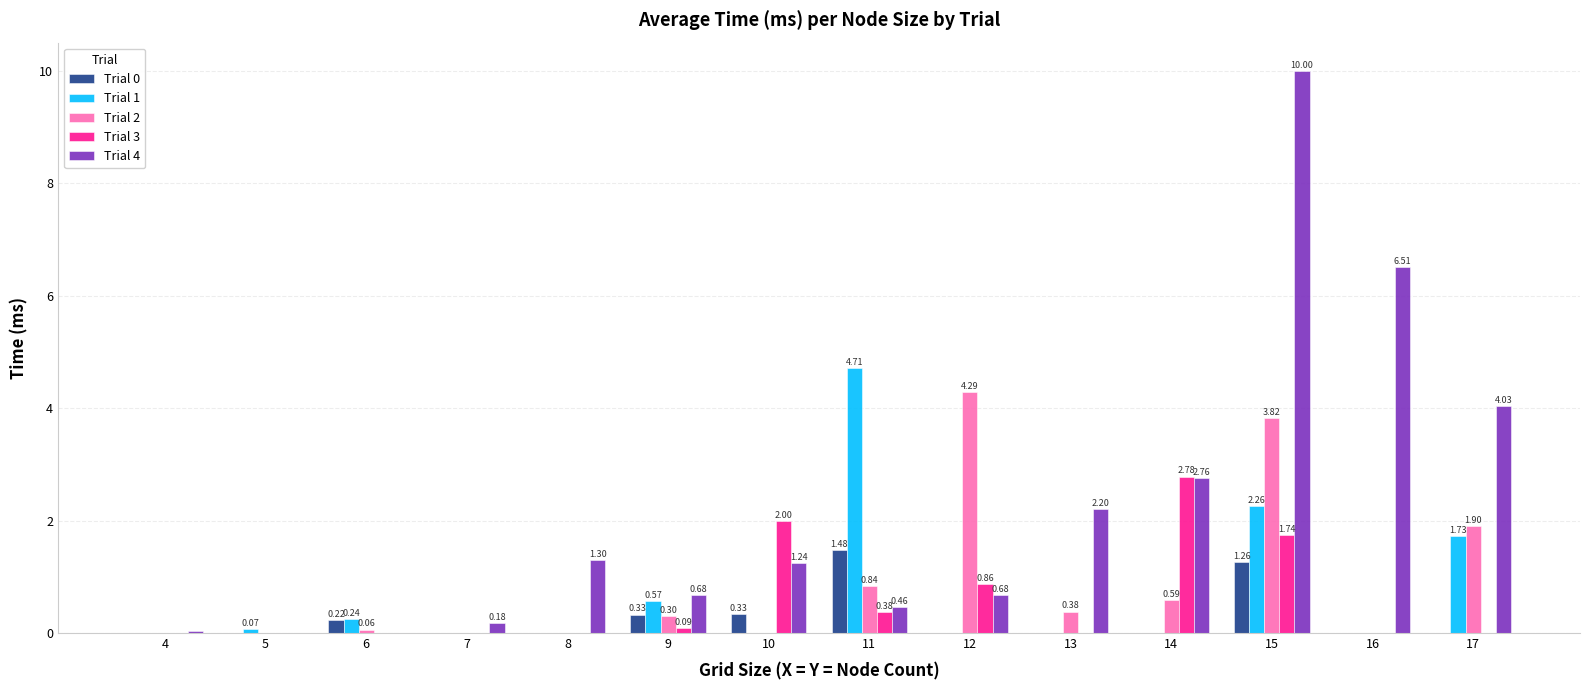

Which series has the largest total across all categories?

Trial 4